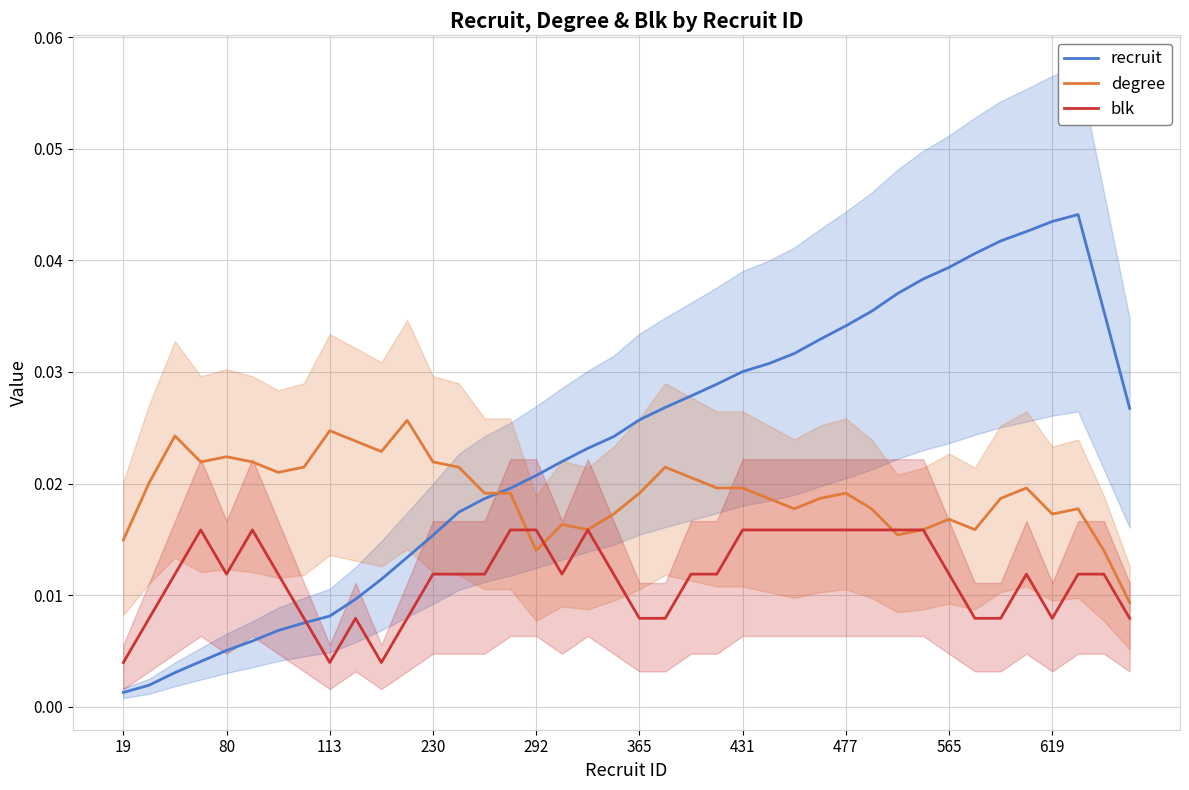

How many intersections are there between blk and recruit?

1